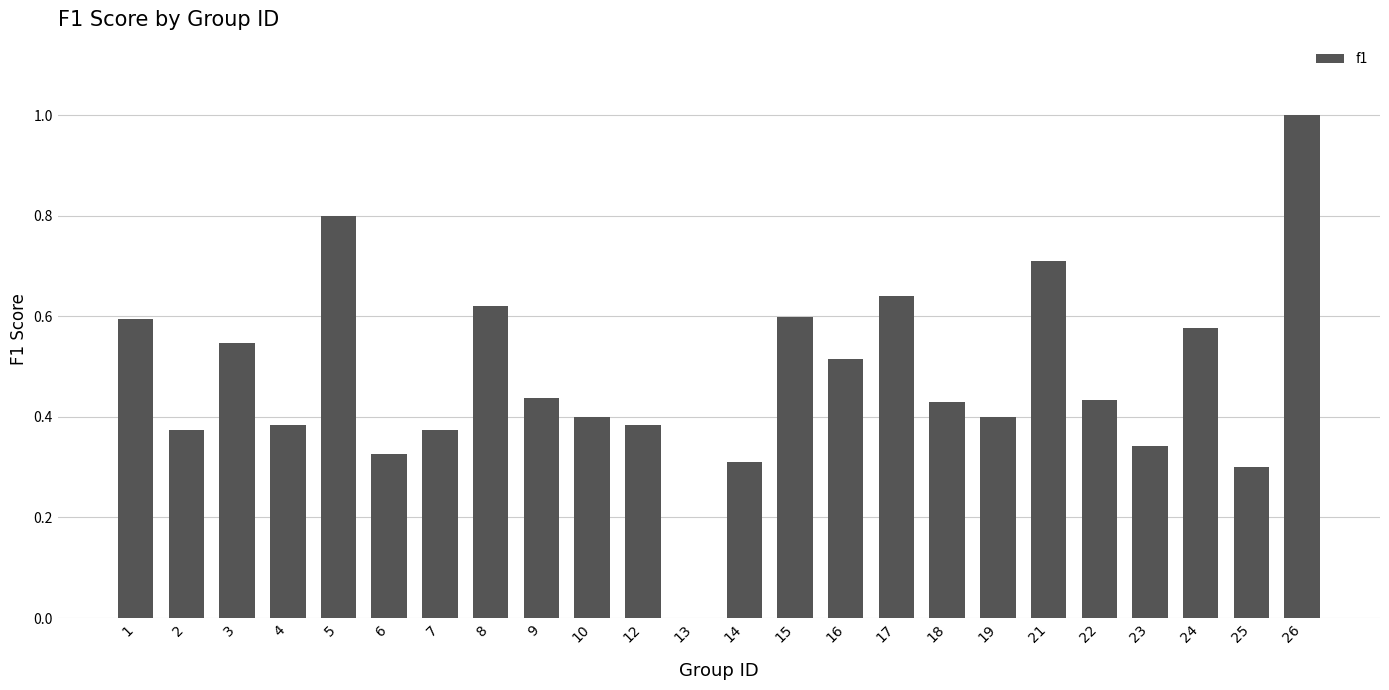

How many positive values are there?

23